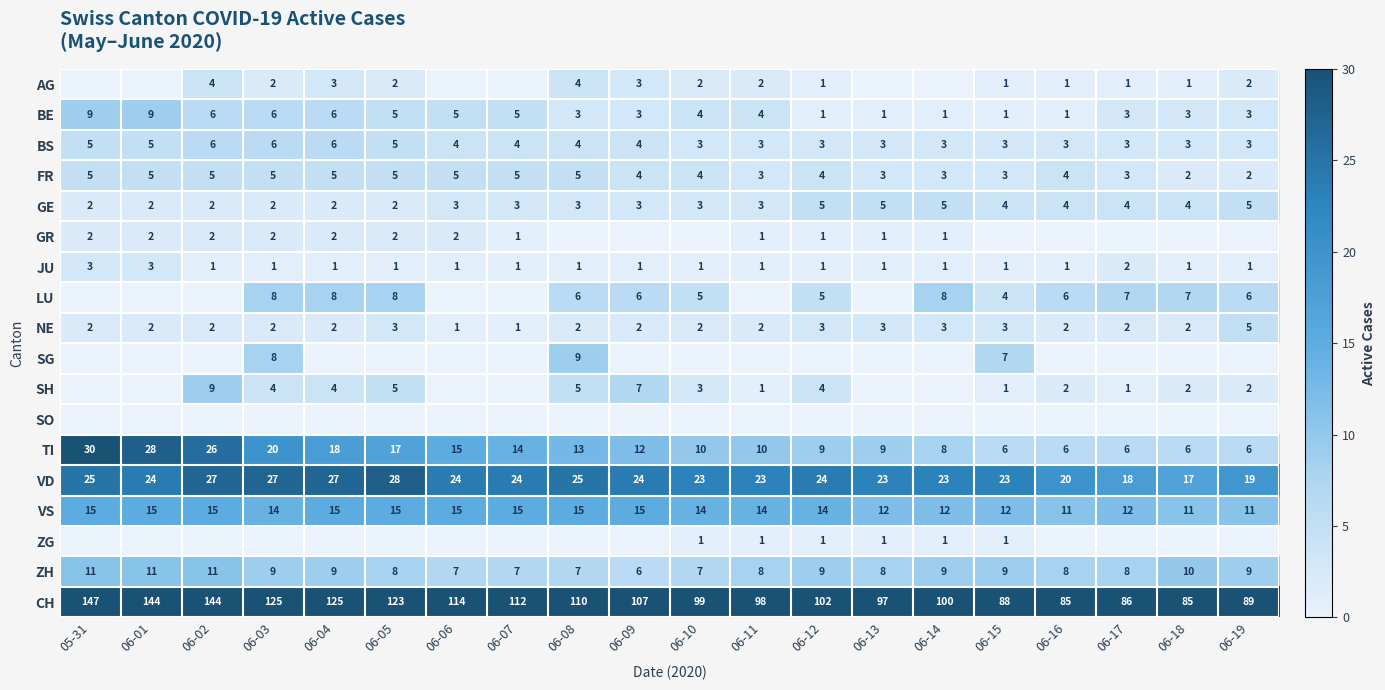

What is the difference between the maximum and minimum values in the ZH series?

5